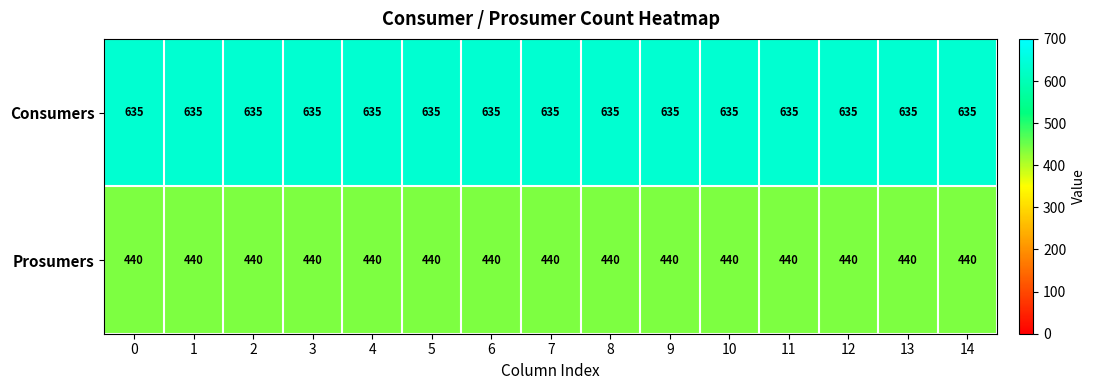

What is the maximum value for Prosumers?

440